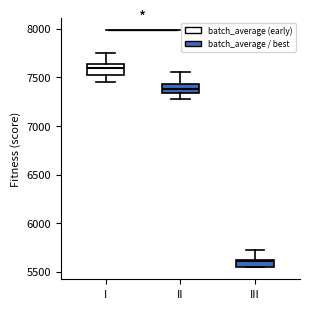

Which box's median line is the highest?

I